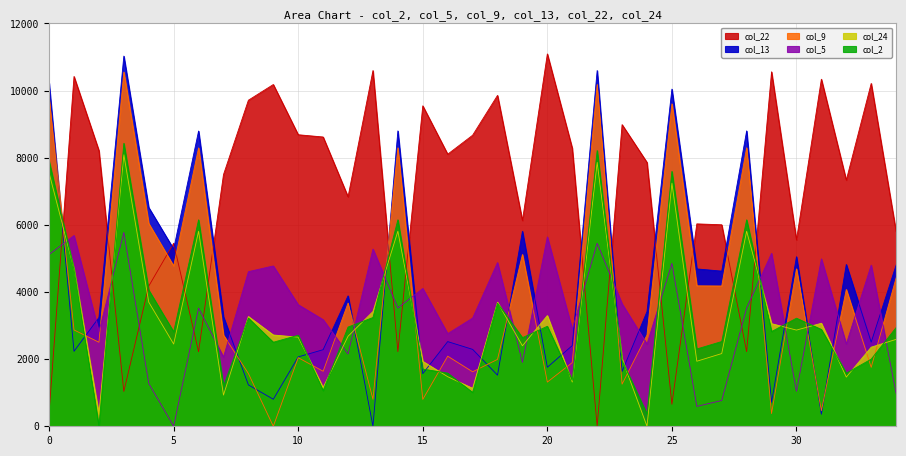

What is the sum of all col_24 values?

112951.2